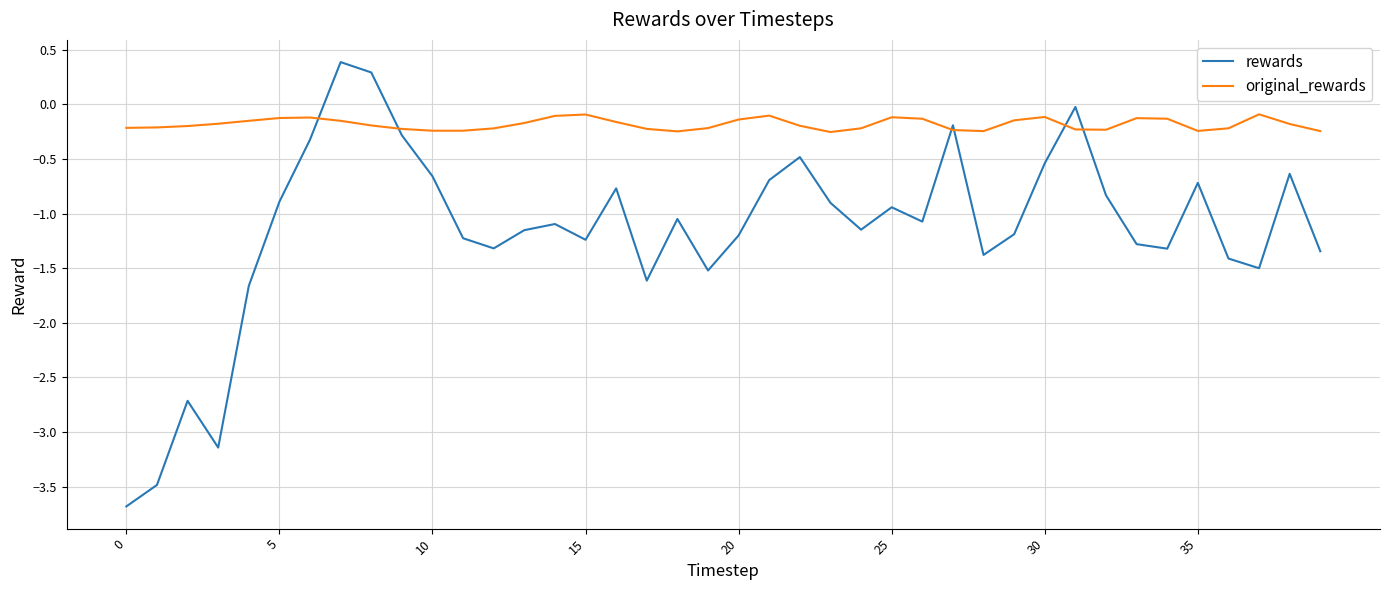

List the series in order of their peak value, highest first.

rewards, original_rewards